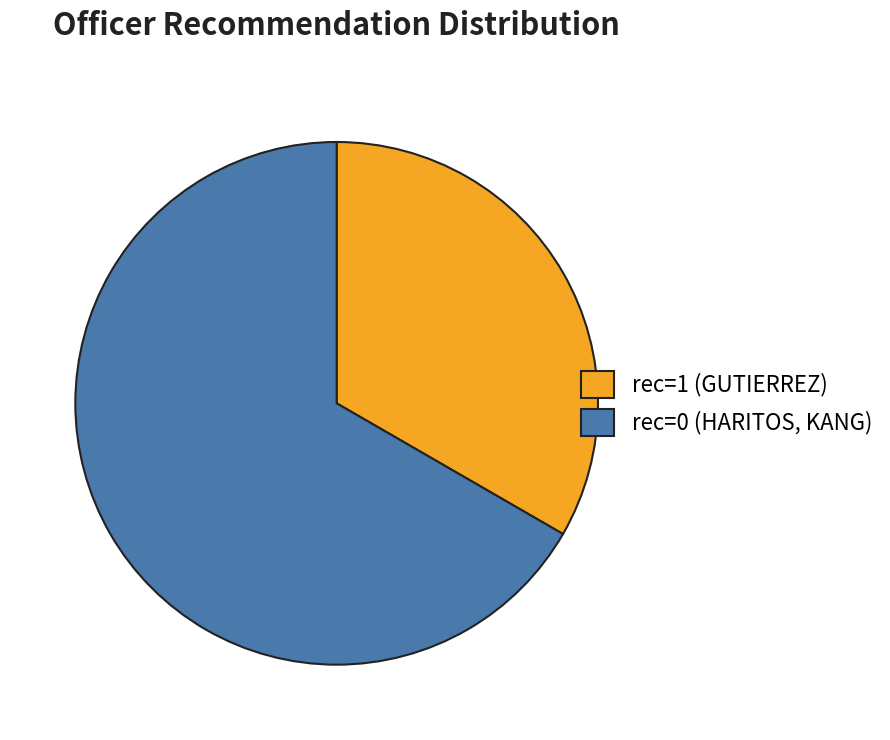

How many slices are in this pie chart?

2